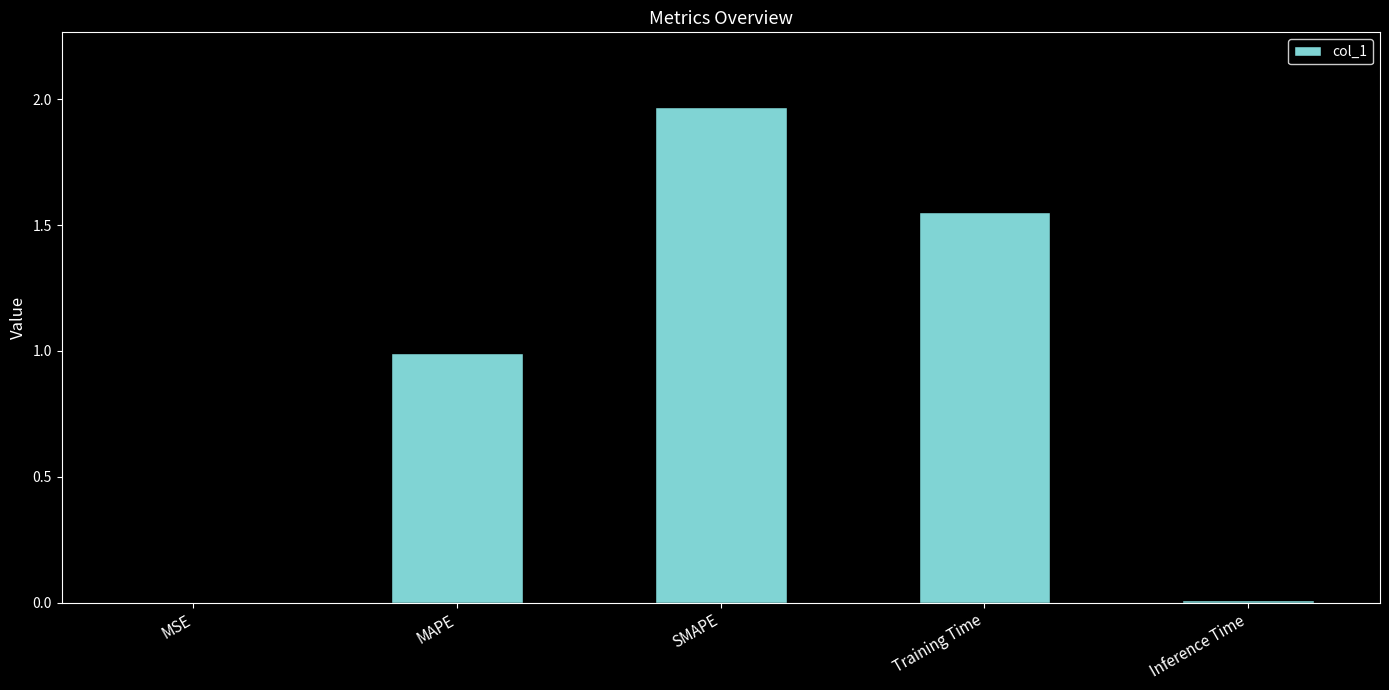

The chart shows a value of 0.5 at SMAPE. True or false?

False